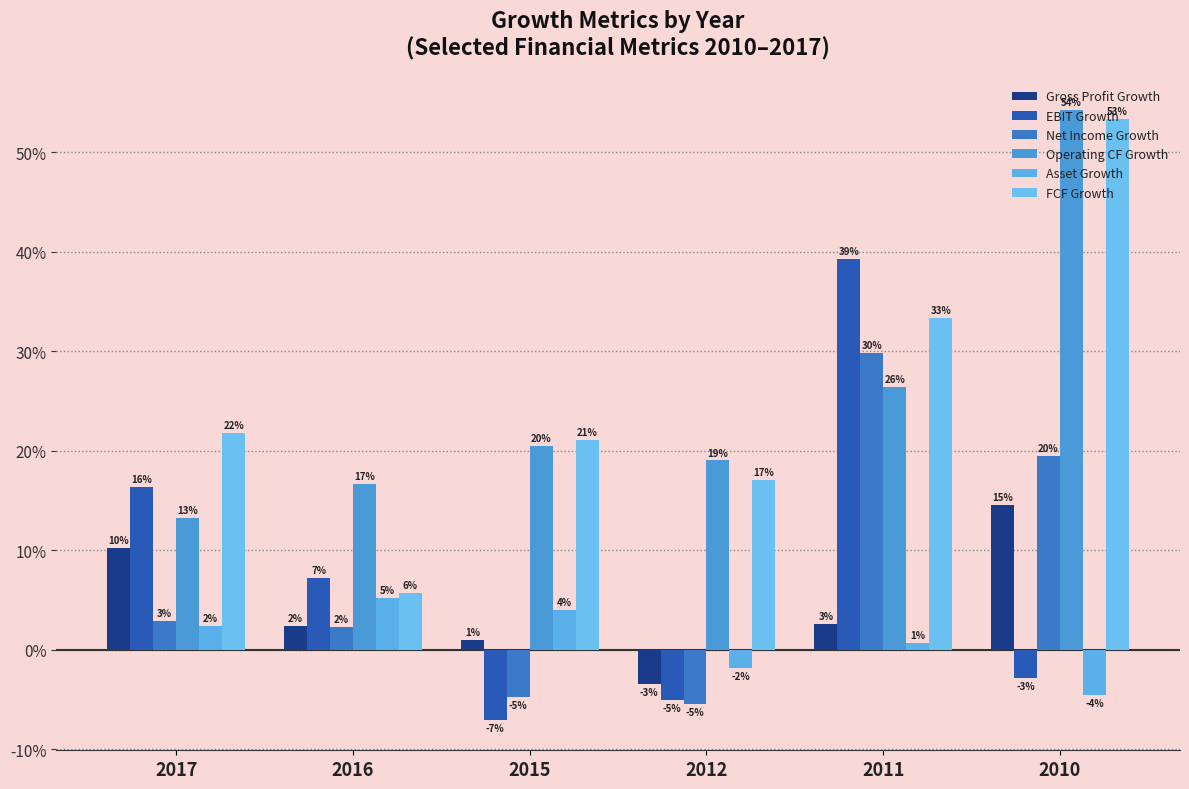

Are the bars grouped side by side (vs. stacked)?

Yes